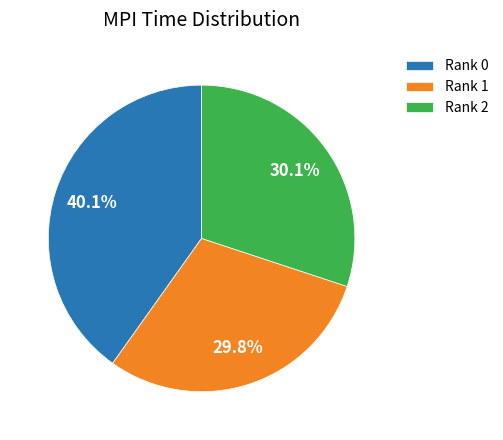

Which slice is the largest?

Rank 0